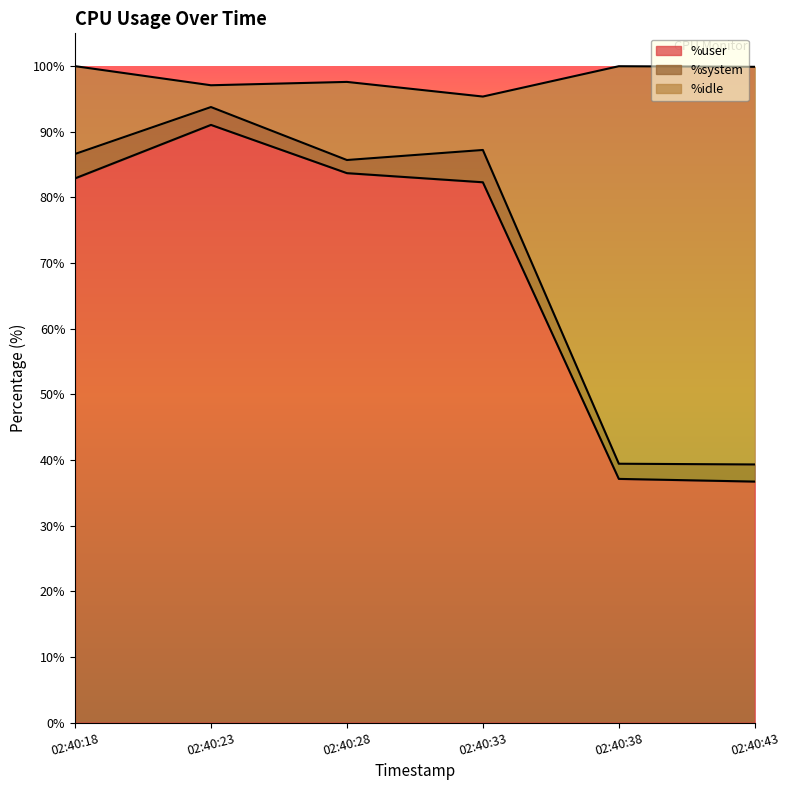

Which category has the highest value in the %user series?

02:40:23